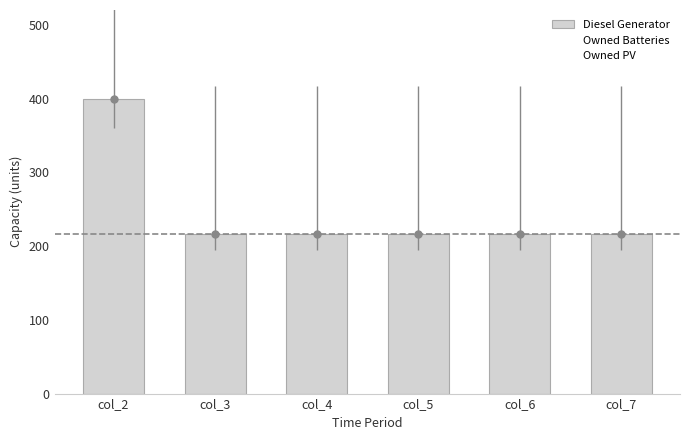

Is the value of Owned Batteries at col_4 greater than the value of Diesel Generator at col_2?

No